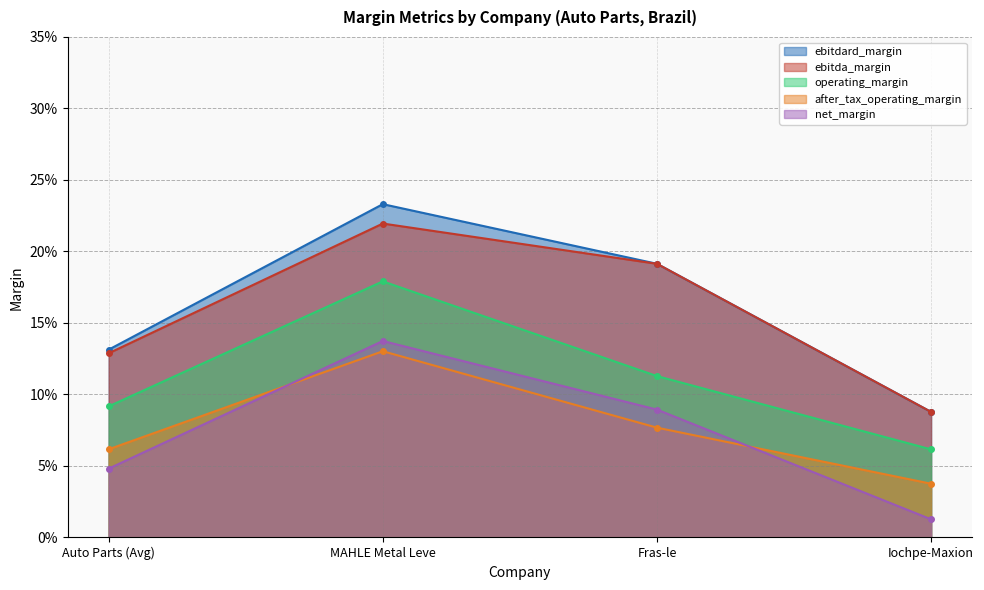

What is the difference between the second highest and minimum values in the net_margin series?

0.1